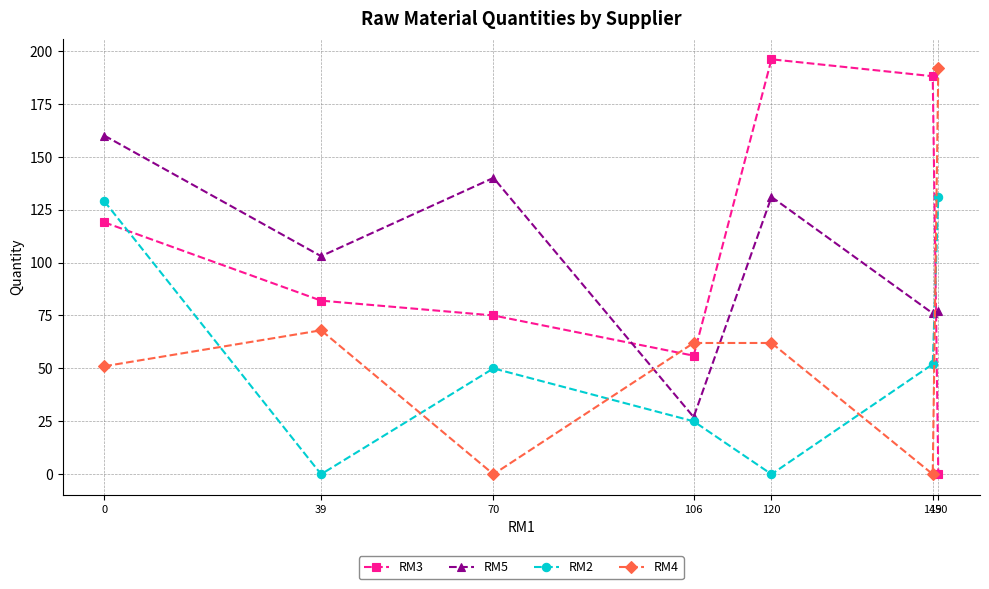

True or false: RM3 and RM5 cross at least once.

True